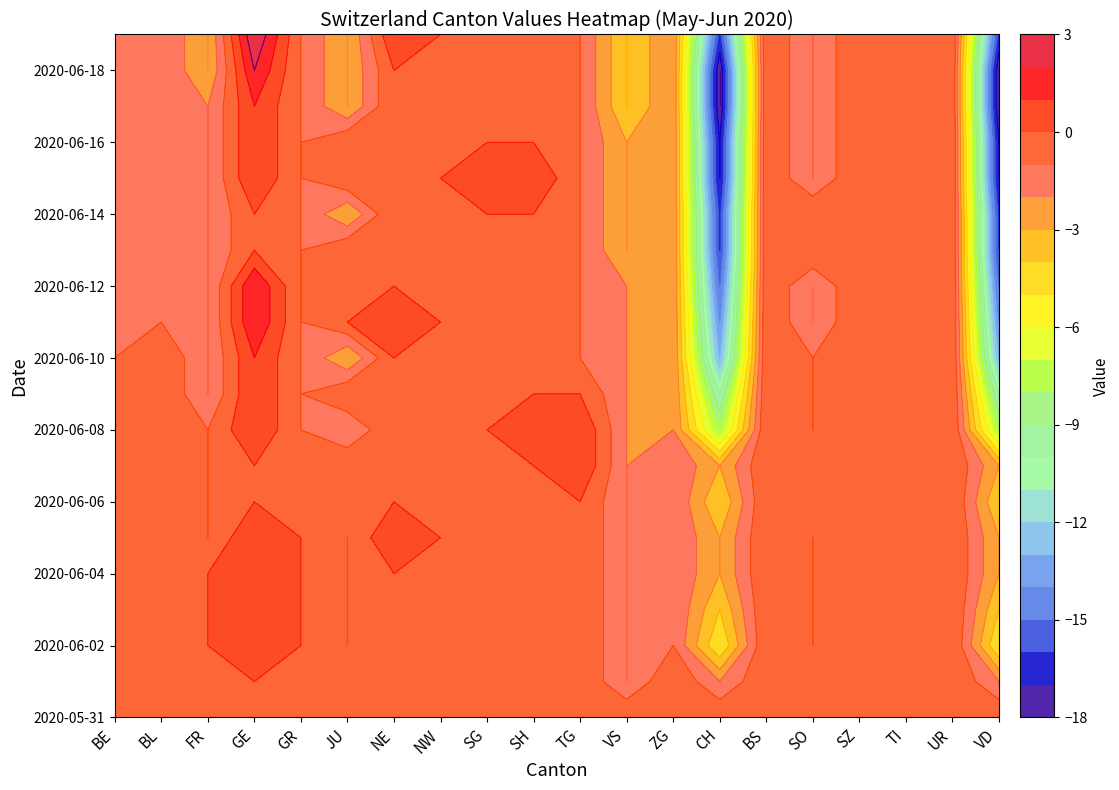

At how many categories does at least one series exceed -15?

20